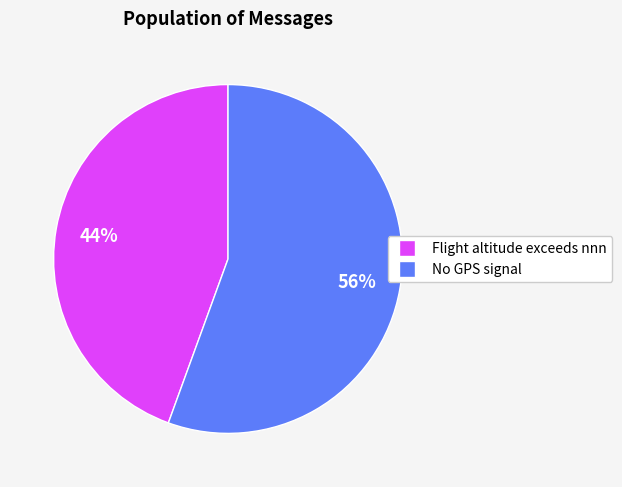

Between Flight altitude exceeds nnn and No GPS signal, which is larger?

No GPS signal